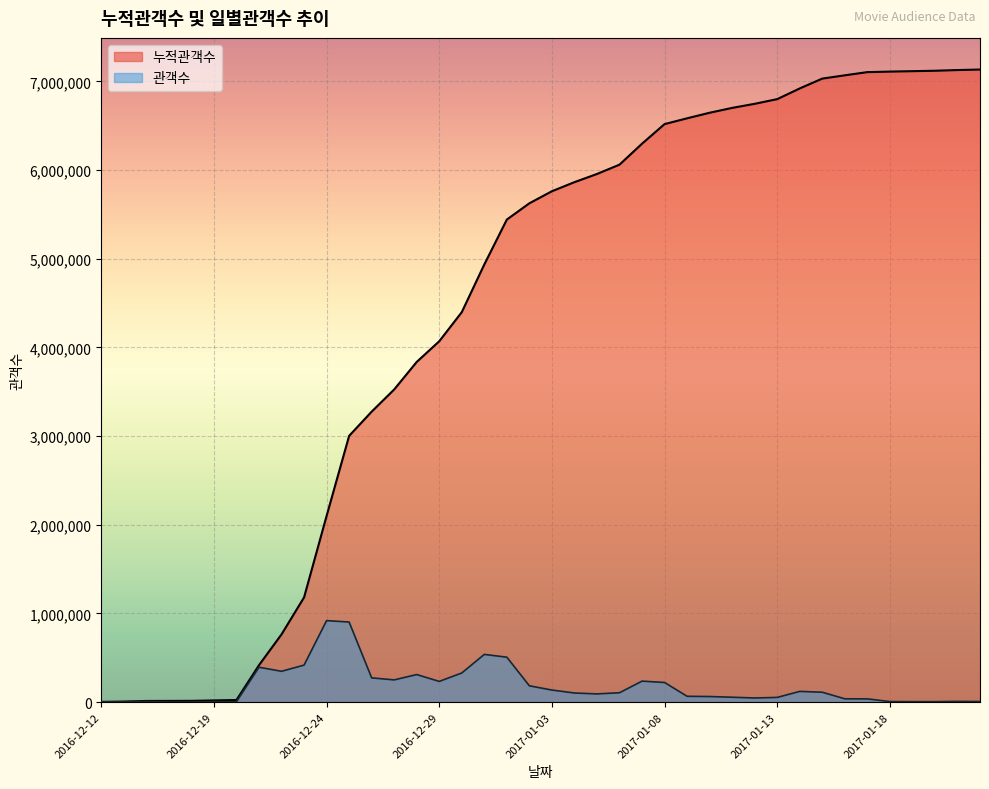

Reading right to left, list all the values displayed in this chart.

누적관객수: 2017-01-22=7133595	2017-01-21=7127598	2017-01-20=7119733	2017-01-19=7114950	2017-01-18=7110151	2017-01-17=7104212	2017-01-16=7068231	2017-01-15=7031222	2017-01-14=6920219	2017-01-13=6799656	2017-01-12=6746879	2017-01-11=6700728	2017-01-10=6646058	2017-01-09=6583423	2017-01-08=6518100	2017-01-07=6297126	2017-01-06=6060732	2017-01-05=5955497	2017-01-04=5863263	2017-01-03=5760901	2017-01-02=5625042	2017-01-01=5441619	2016-12-31=4935320	2016-12-30=4397536	2016-12-29=4069230	2016-12-28=3835983	2016-12-27=3525592	2016-12-26=3275339	2016-12-25=3002188	2016-12-24=2099454	2016-12-23=1180695	2016-12-22=763624	2016-12-21=416300	2016-12-20=23444	2016-12-19=18566	2016-12-18=13881	2016-12-17=13073	2016-12-16=12747	2016-12-15=5678	2016-12-12=2498
관객수: 2017-01-22=5997	2017-01-21=7865	2017-01-20=4783	2017-01-19=4799	2017-01-18=5939	2017-01-17=35981	2017-01-16=37009	2017-01-15=111003	2017-01-14=120563	2017-01-13=52777	2017-01-12=46151	2017-01-11=54670	2017-01-10=62635	2017-01-09=65323	2017-01-08=220974	2017-01-07=236394	2017-01-06=105235	2017-01-05=92234	2017-01-04=102362	2017-01-03=135859	2017-01-02=183423	2017-01-01=506299	2016-12-31=537784	2016-12-30=328306	2016-12-29=233247	2016-12-28=310391	2016-12-27=250253	2016-12-26=273151	2016-12-25=902734	2016-12-24=918759	2016-12-23=417071	2016-12-22=347324	2016-12-21=392856	2016-12-20=4878	2016-12-19=4685	2016-12-18=808	2016-12-17=326	2016-12-16=7069	2016-12-15=3180	2016-12-12=2498